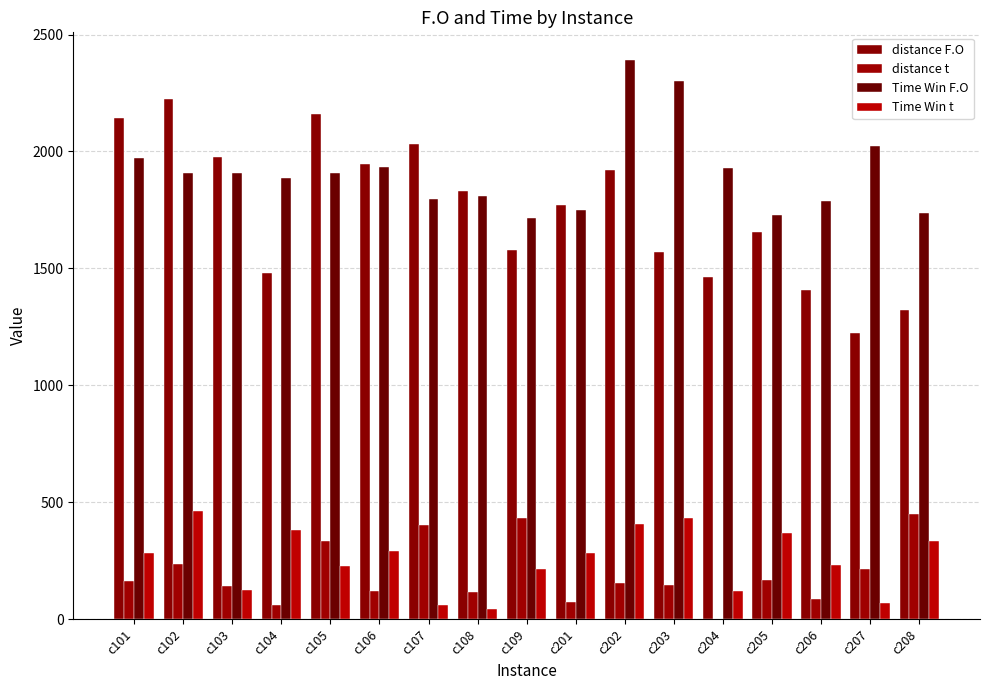

Count the number of data series in this chart.

4